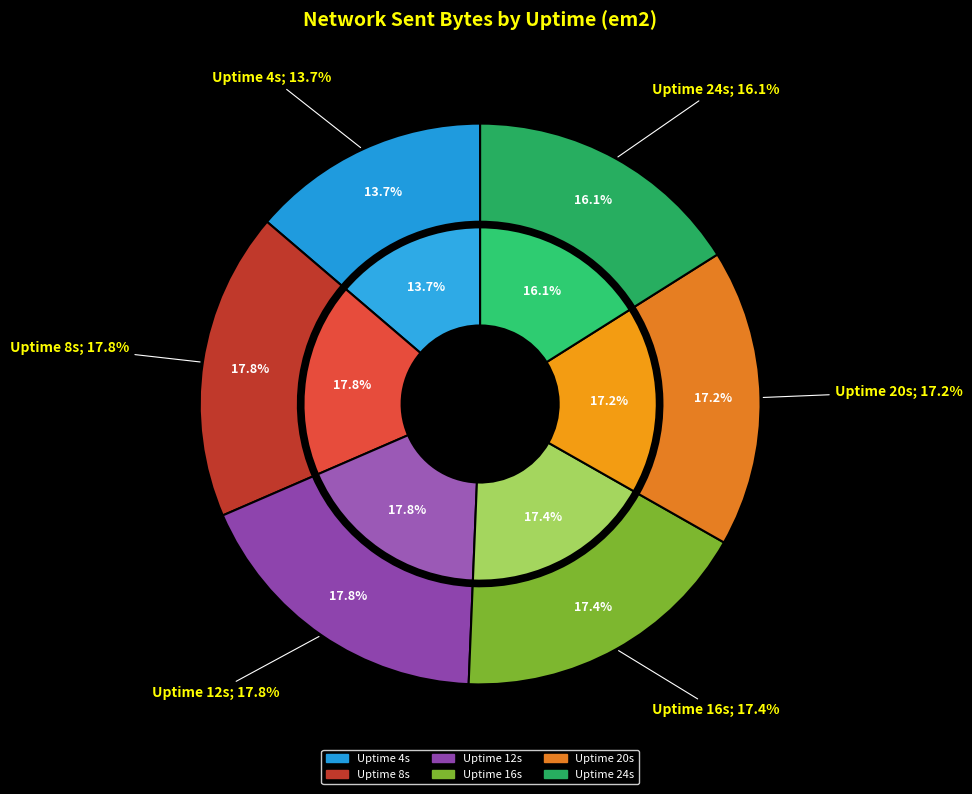

True or false: 20 accounts for 17% of the total.

True